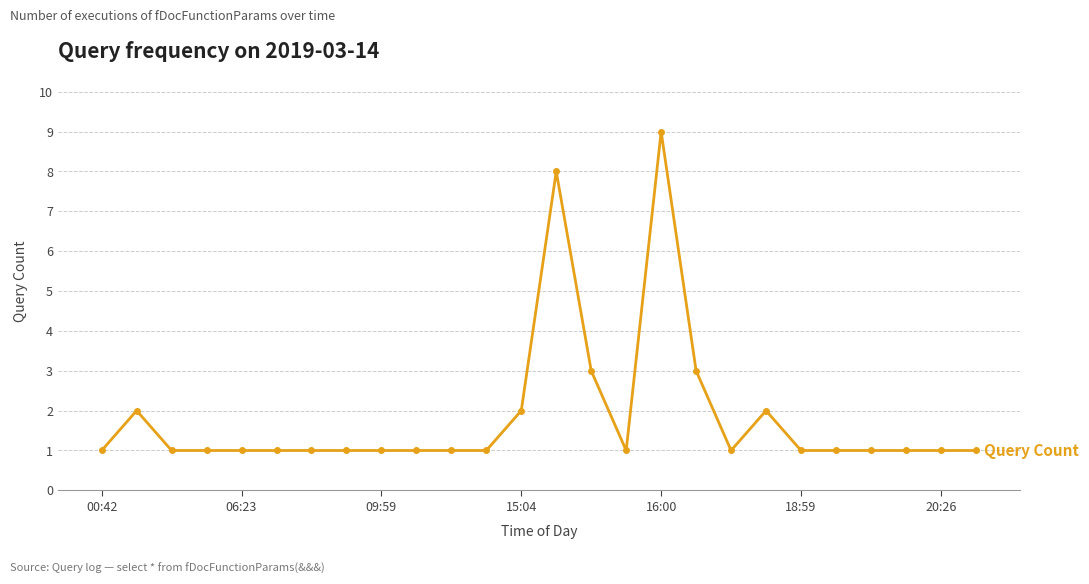

True or false: there are more than 1 points higher than both neighbors.

True